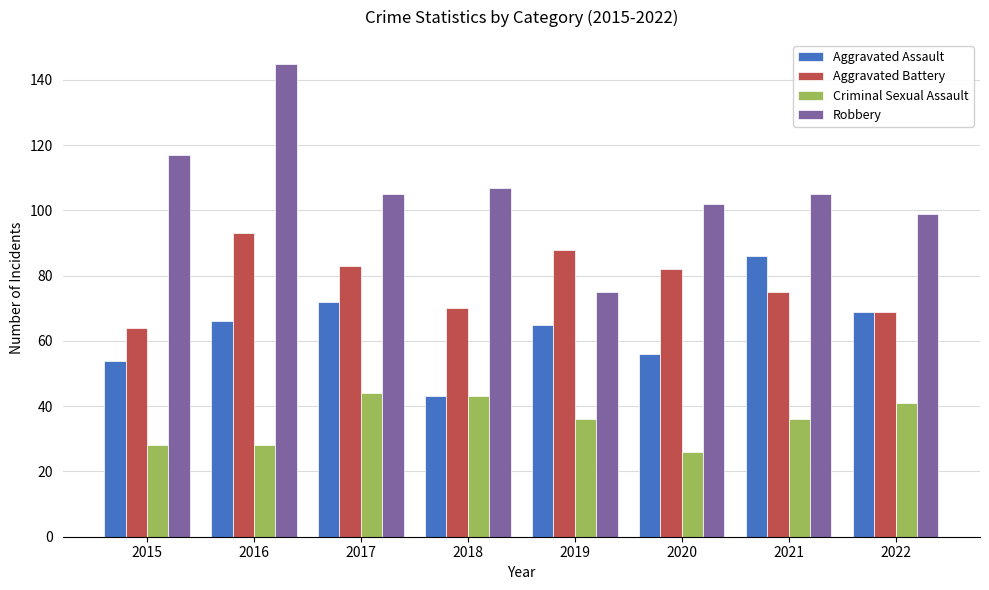

What is the difference between the Aggravated Battery values at 2019 and 2017?

5